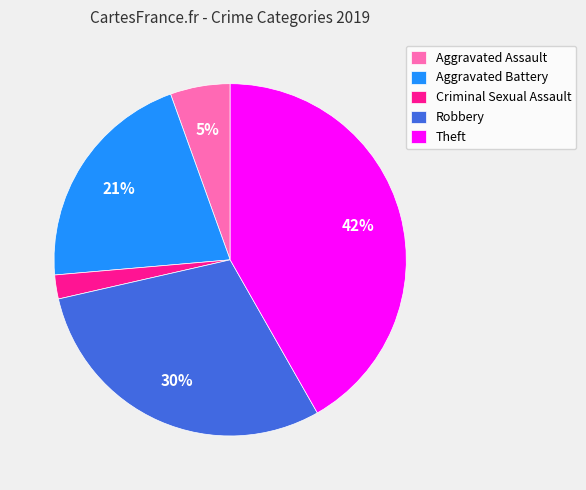

Combined, do Aggravated Battery and Theft account for over 50%?

Yes